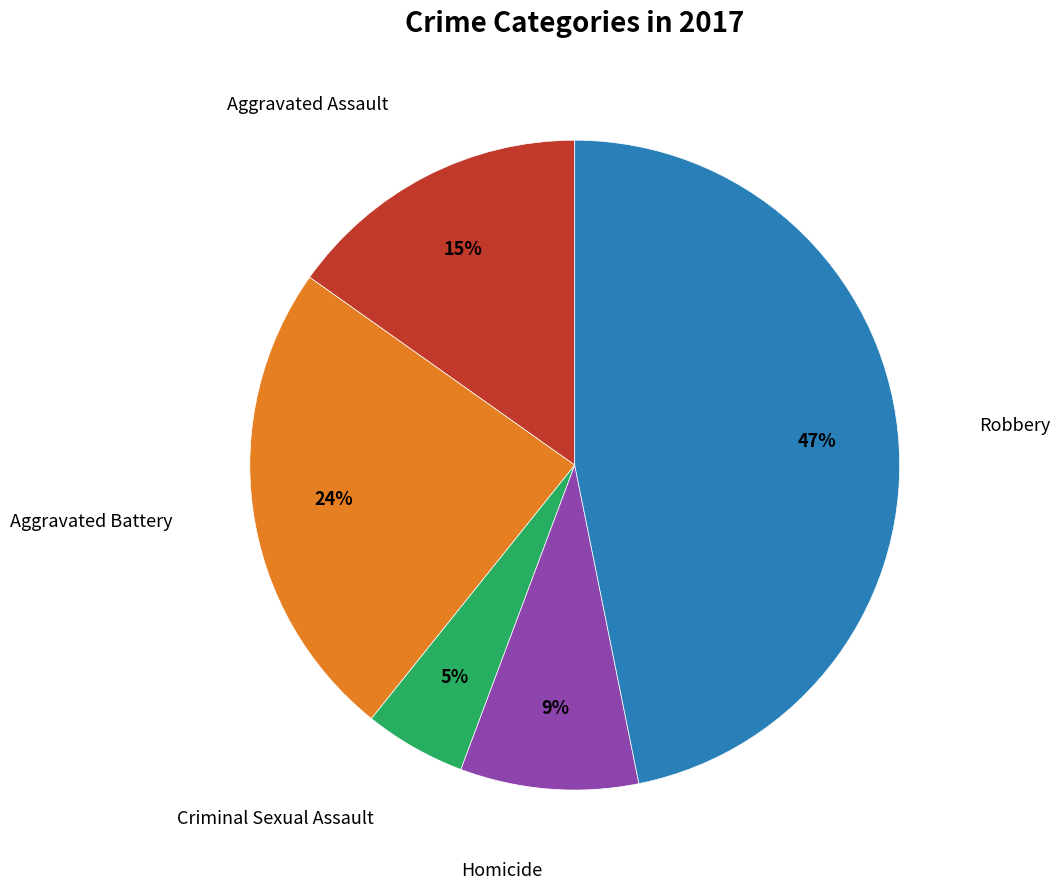

Does any single category account for the majority?

No